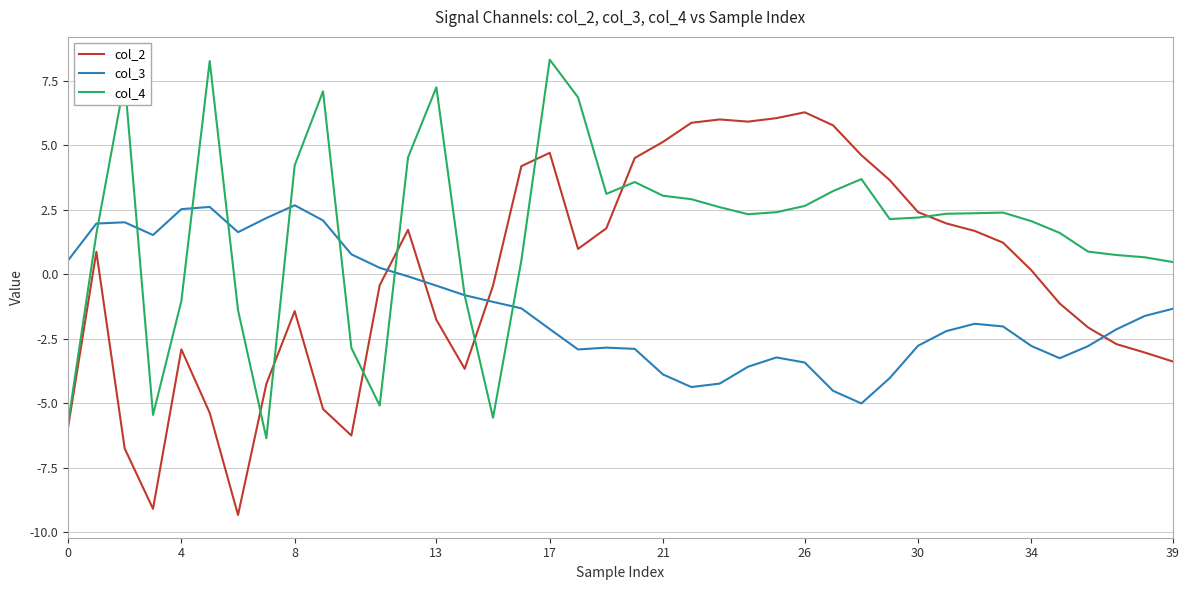

How many values in col_2 are above zero?

21